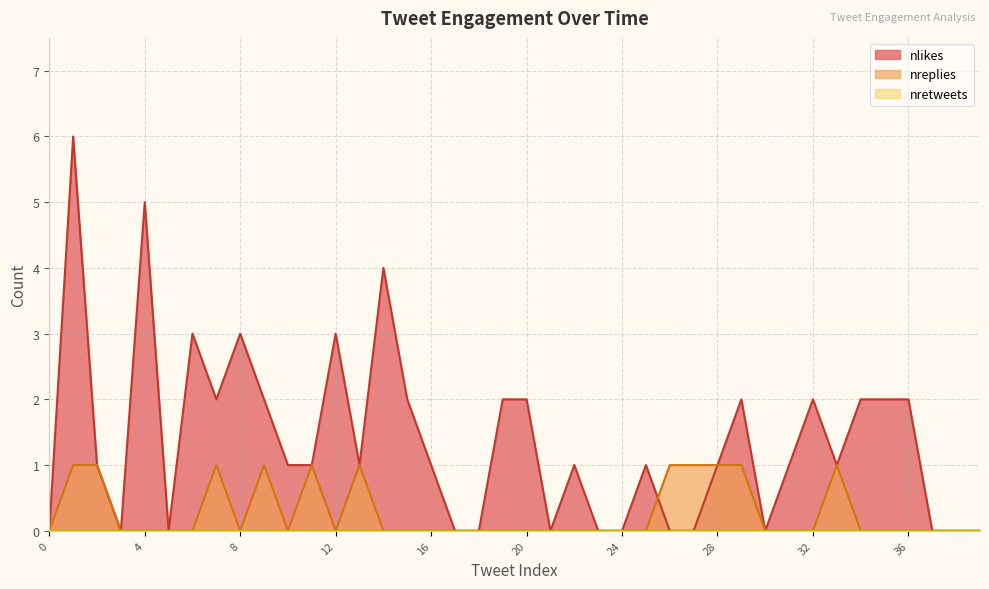

How many values in the nlikes series are below 1?

14